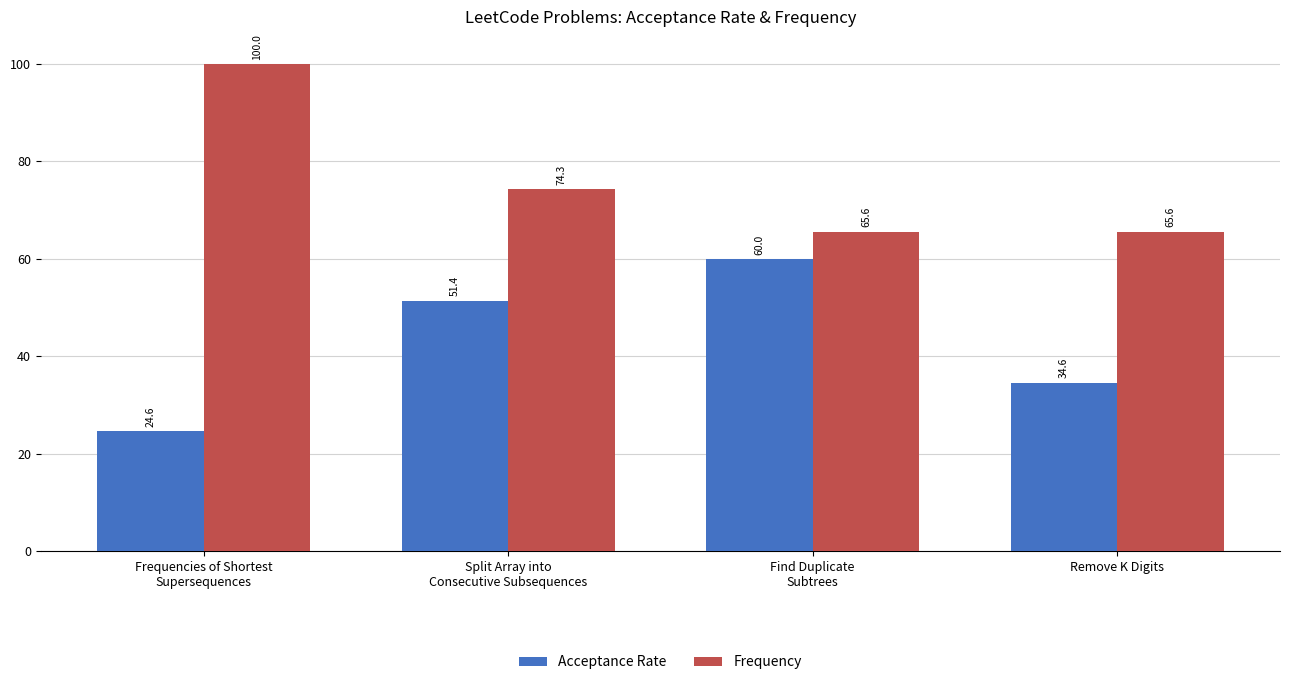

Count the number of categories in the chart.

4